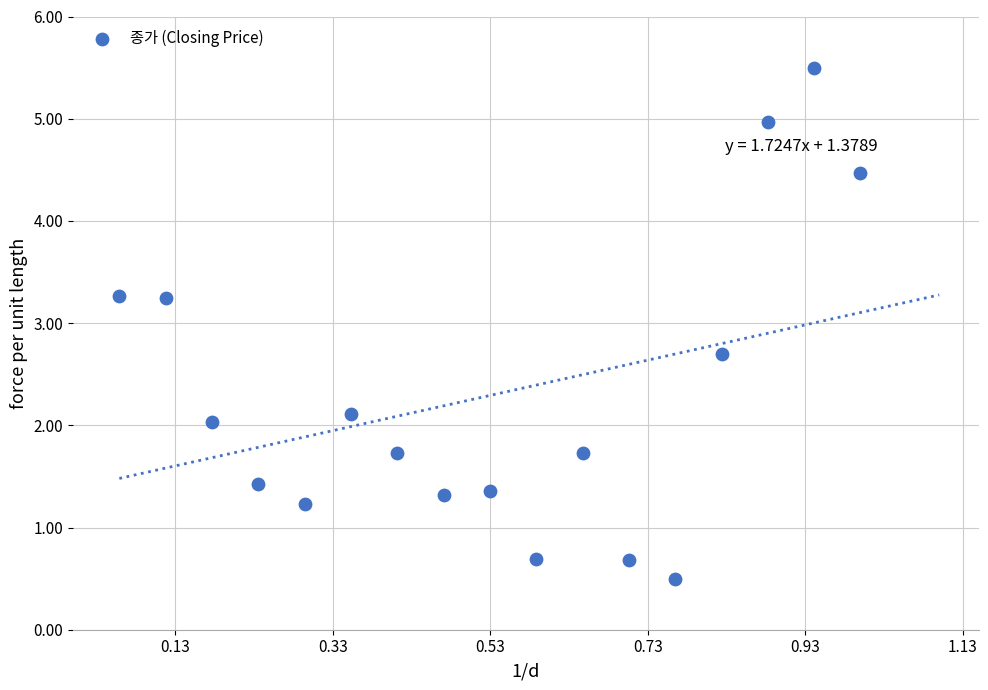

What is the range of Y values (max minus min)?

5.0